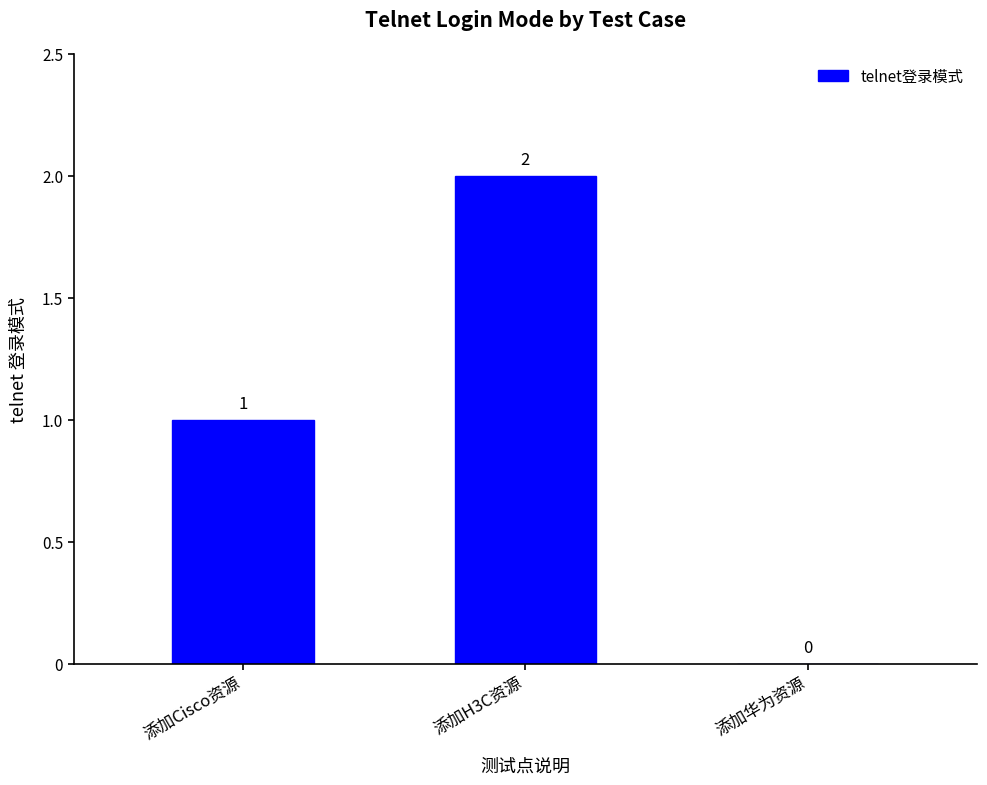

Where is the data nearest to the value 1?

添加Cisco资源